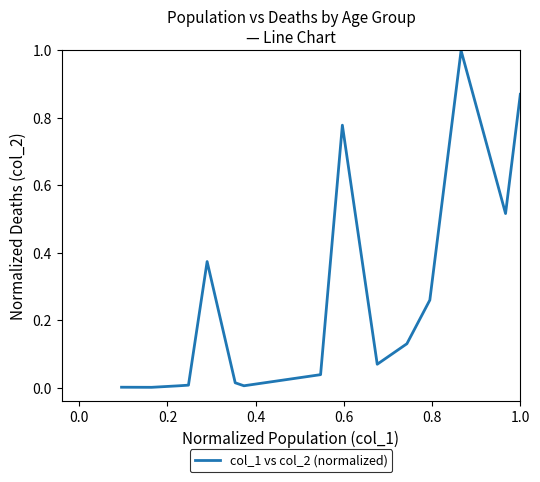

What is the greatest value displayed?

1.0